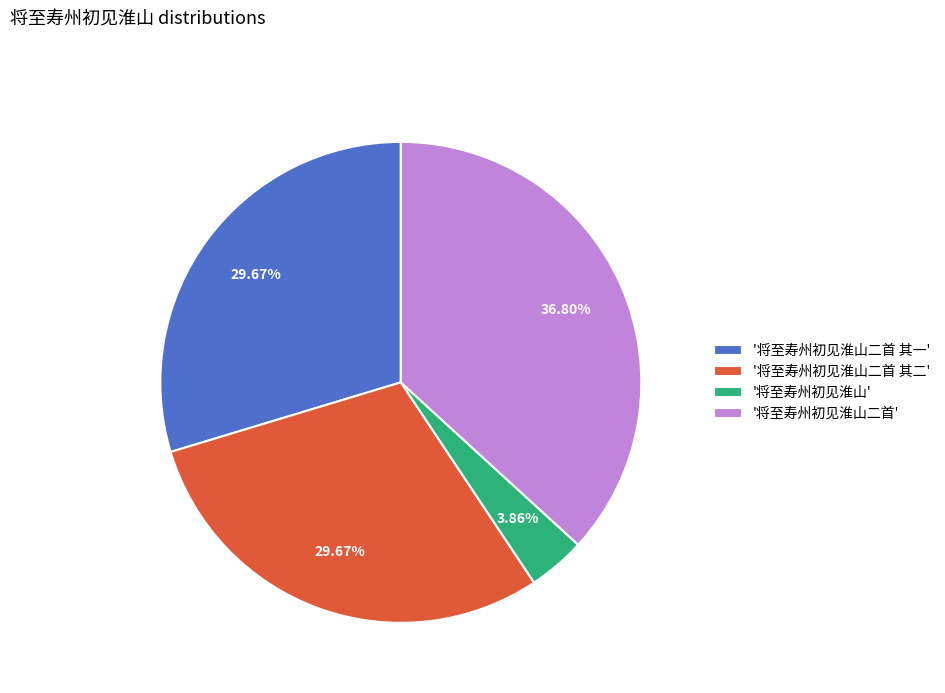

Which has a higher value, '将至寿州初见淮山二首 其二' or '将至寿州初见淮山二首'?

'将至寿州初见淮山二首'